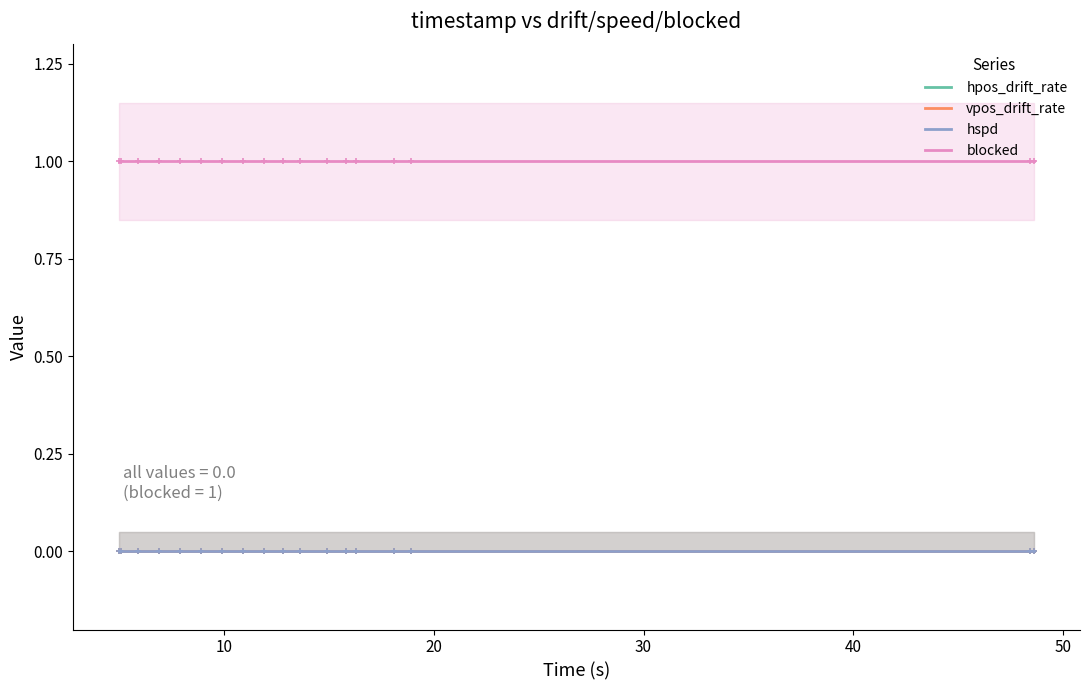

Is it true that blocked equals 0 at 10?

False